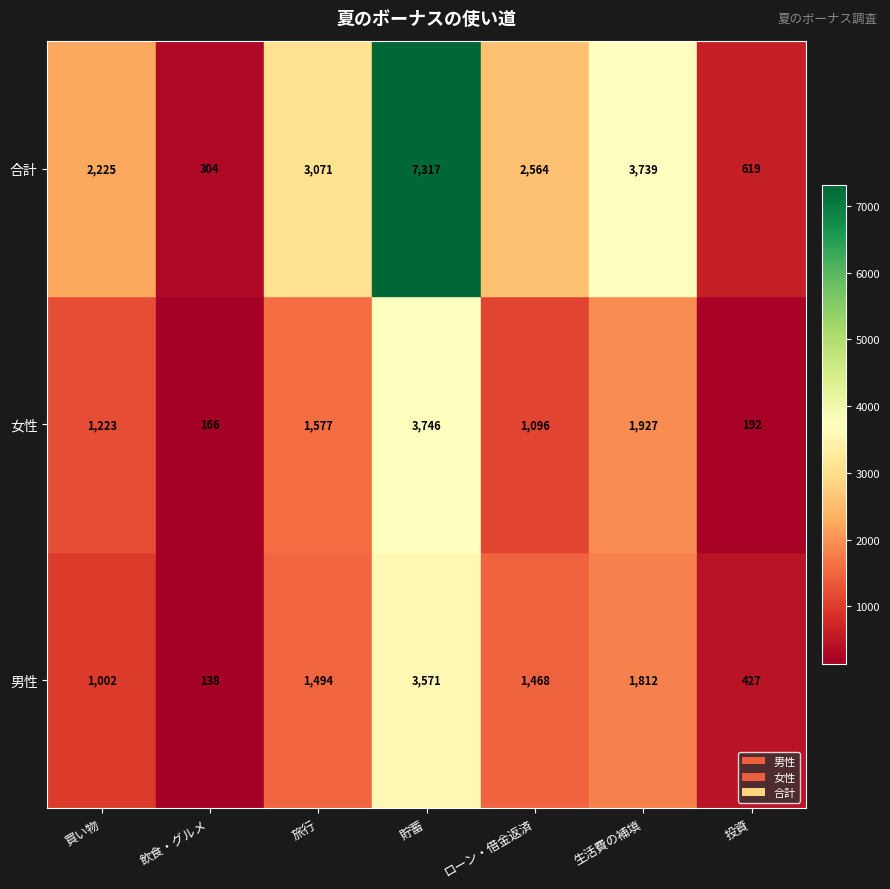

Is the value of 女性 at 飲食・グルメ greater than the value of 合計 at 生活費の補填?

No